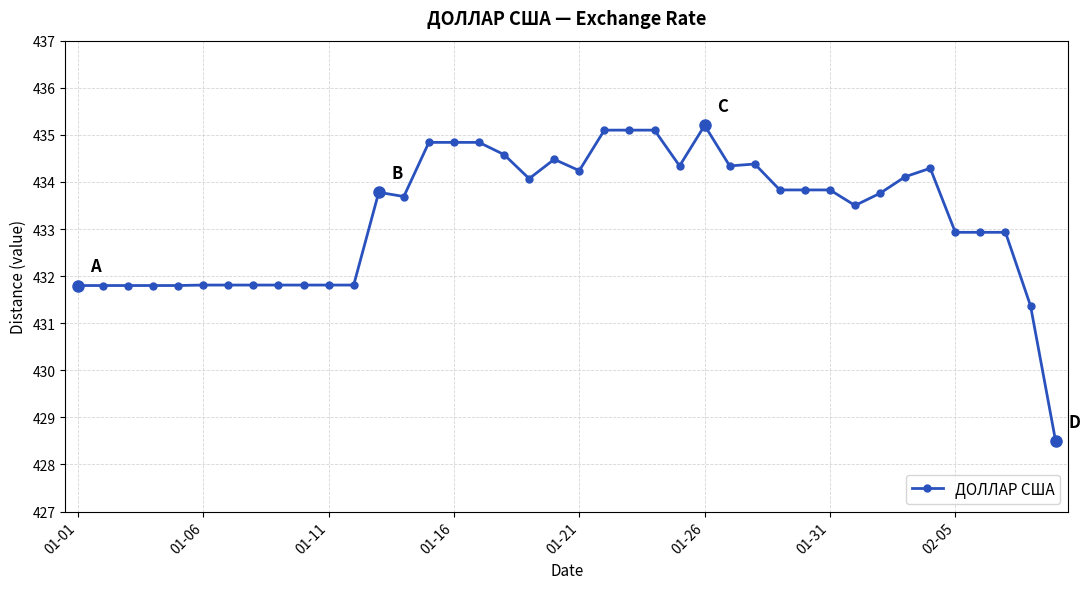

True or false: the data has more than 0 interior local peaks.

True